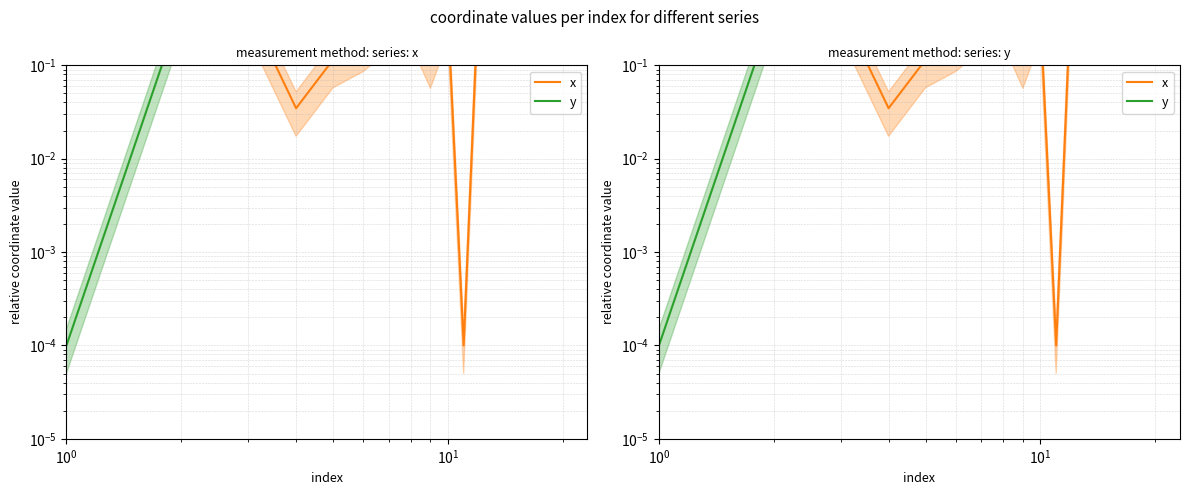

How many lines are shown in the chart?

2